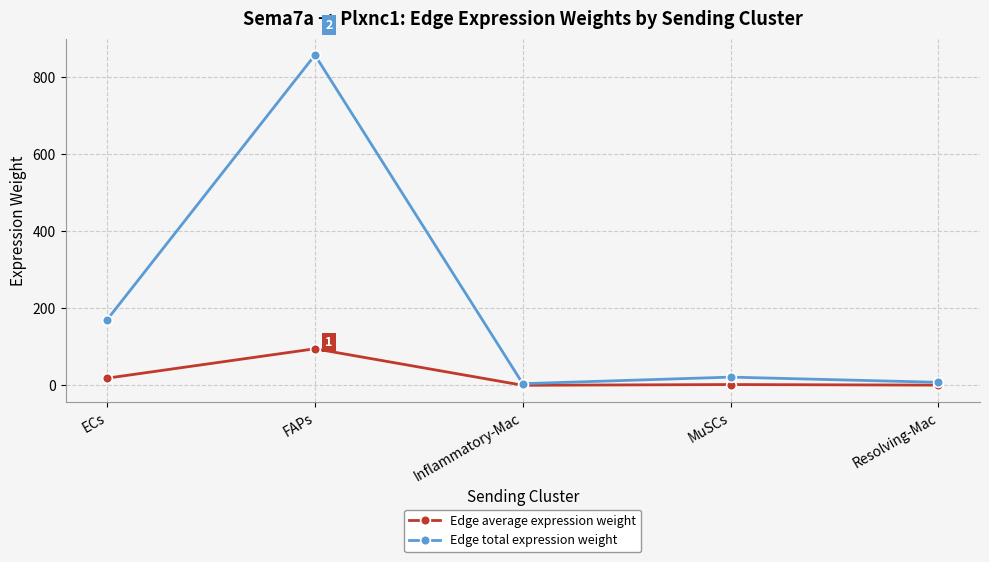

True or false: Edge total expression weight has more than 2 points higher than both neighbors.

False